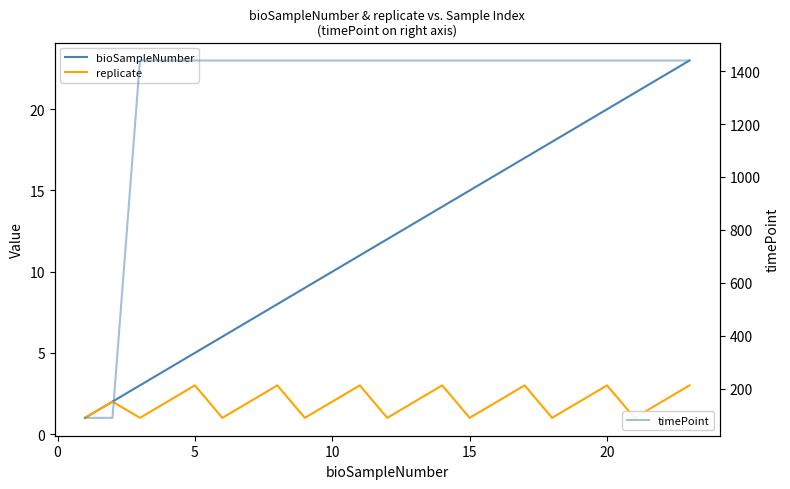

How many series are shown in this chart?

3